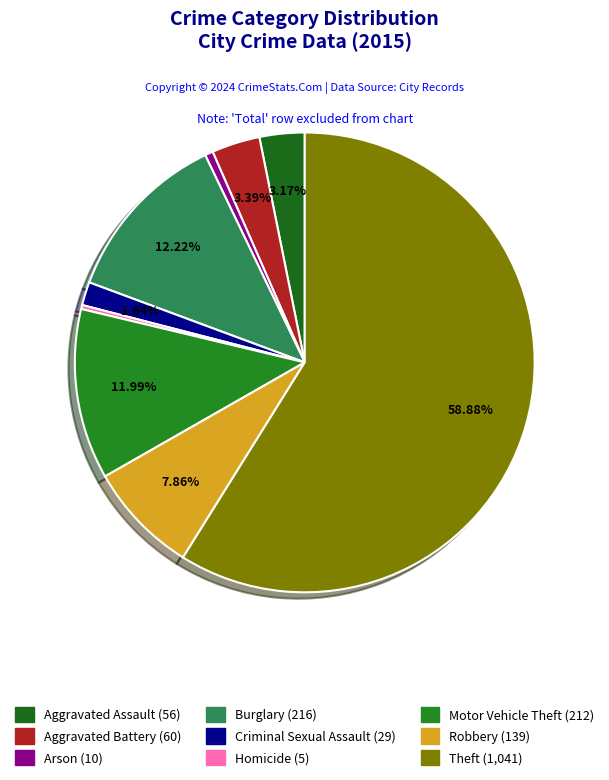

To the nearest percent, what is the average slice percentage?

11%